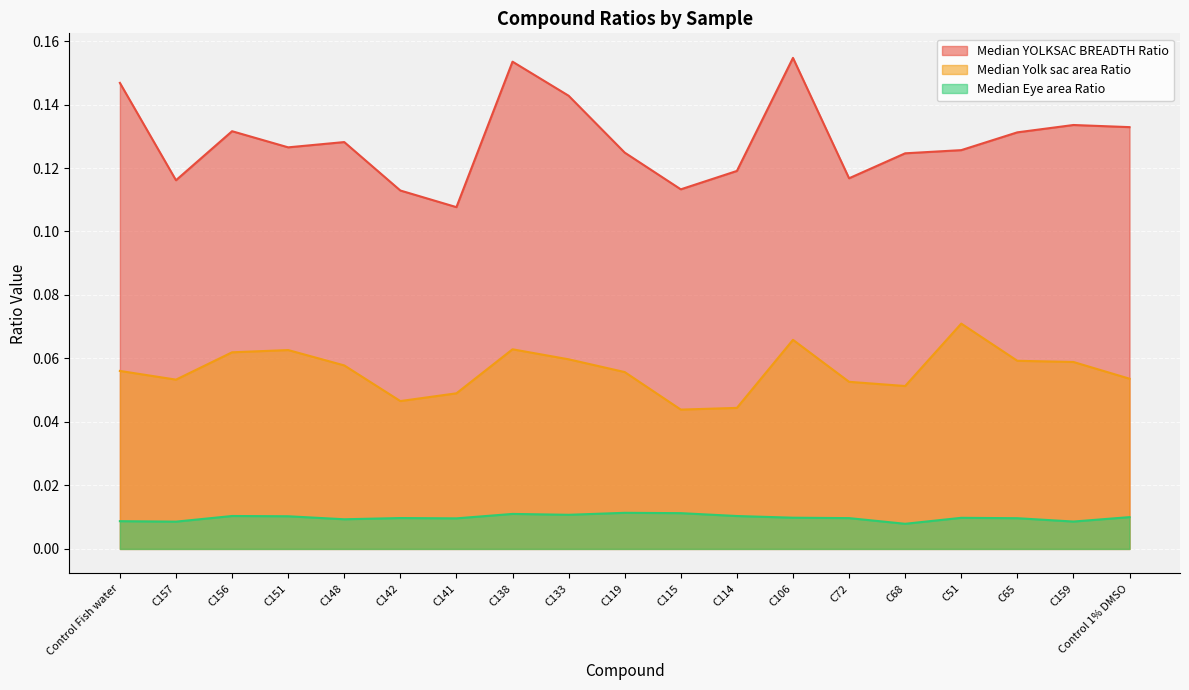

What is the total value across all series at C106?

0.2